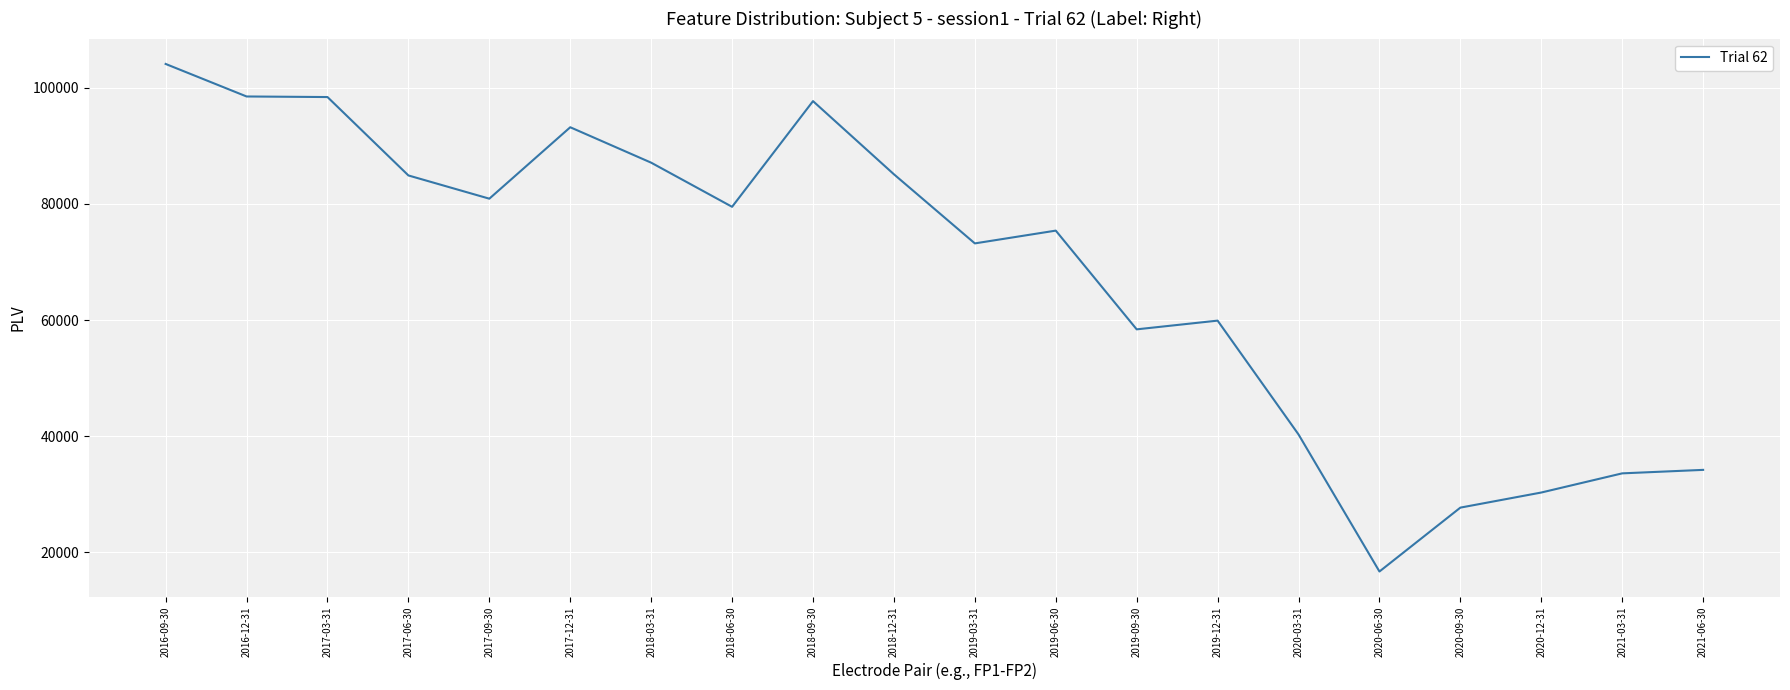

What is the smallest value displayed?

16700